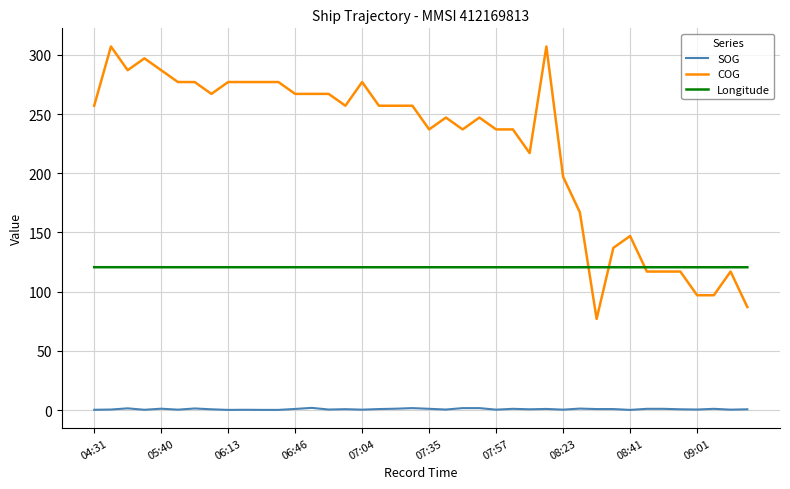

Which series has the largest total across all categories?

COG